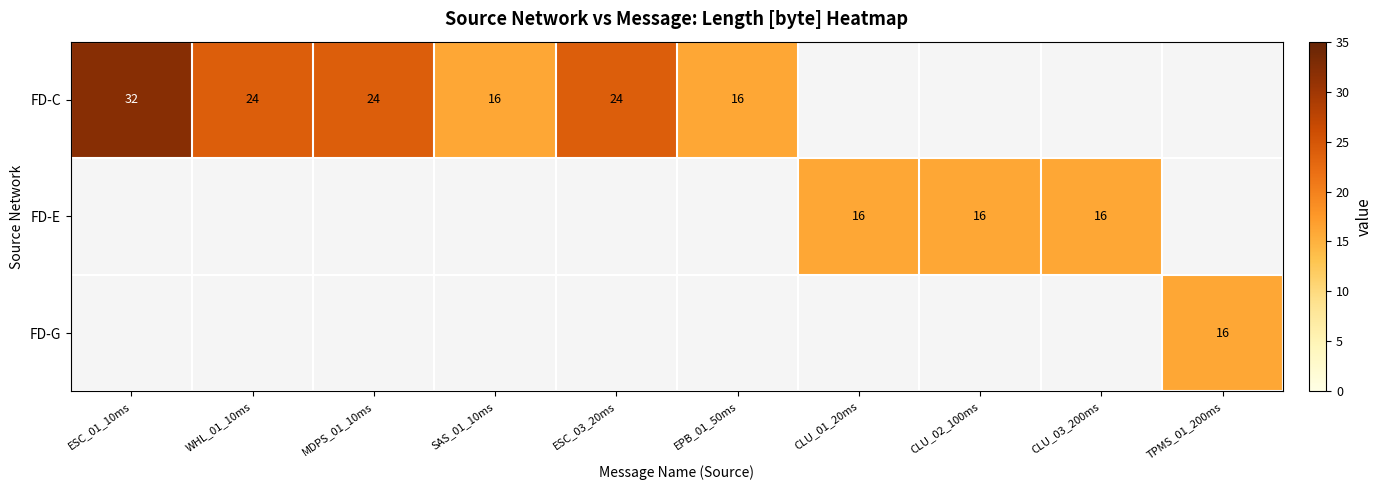

How many data points does each series have?

10